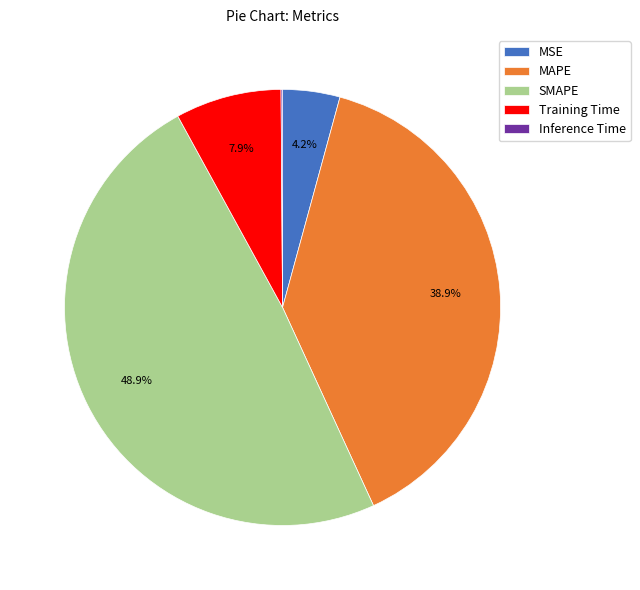

Is the sum of MSE and MAPE greater than half?

No